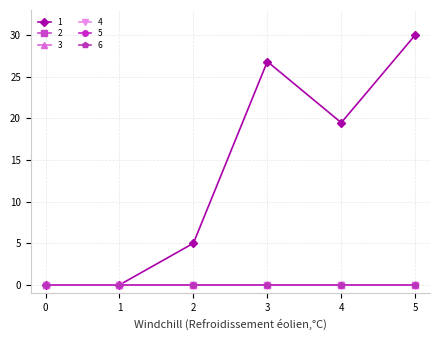

Does the chart have visible grid lines?

Yes